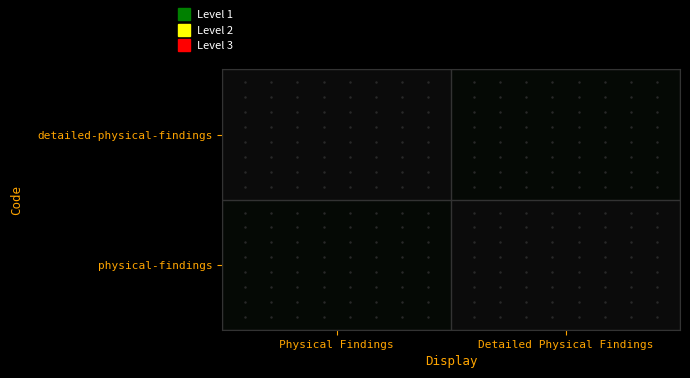

What is the total value across all series at Physical Findings?

1